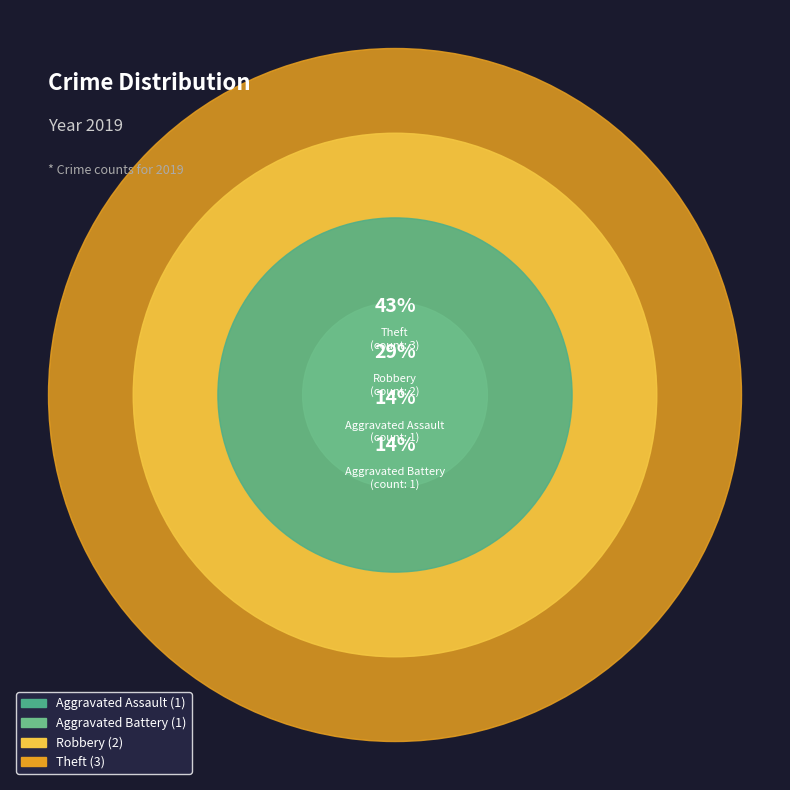

How many slices are in this pie chart?

4